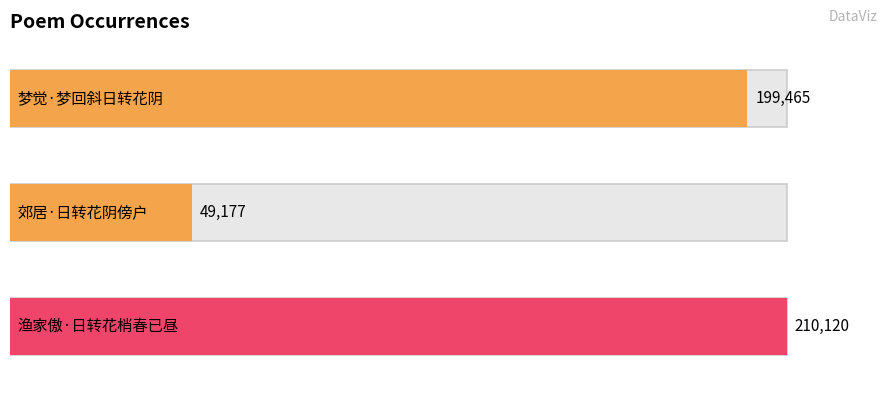

Reading left to right, extract all data points from this chart.

199465	49177	210120